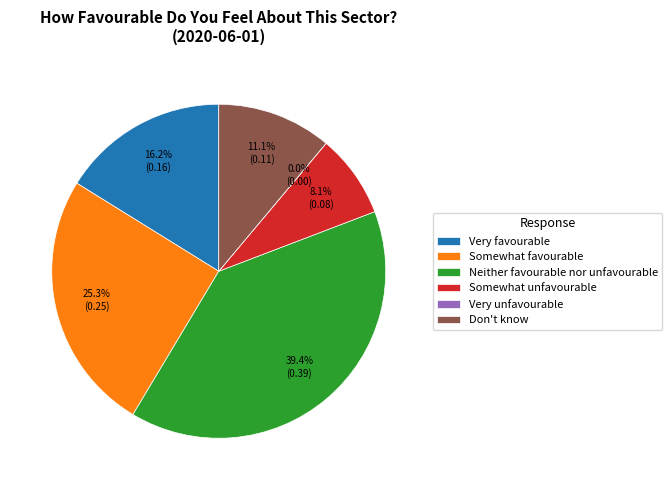

The Somewhat unfavourable slice represents 1% of the pie. True or false?

False